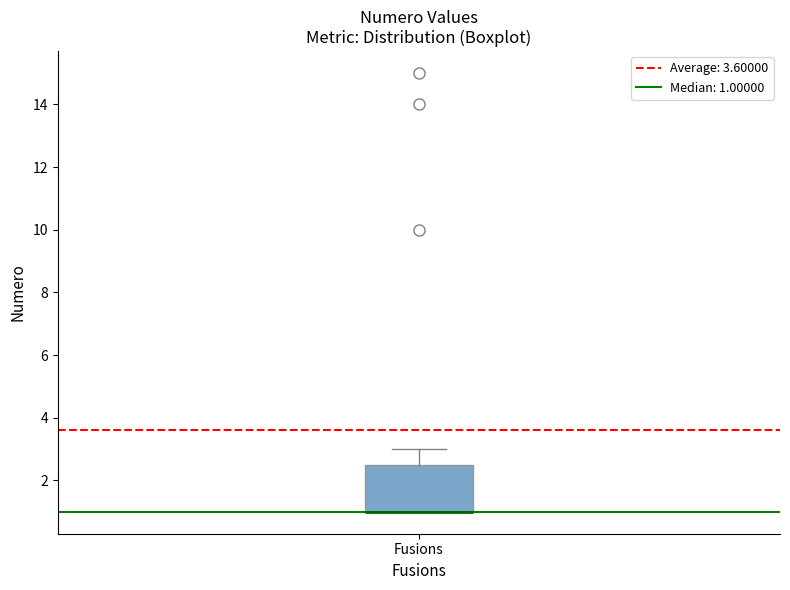

Where is the lower edge of the box for Fusions on the y-axis? The values are not printed on the chart, so give them approximately, as read against the axis.

1.0